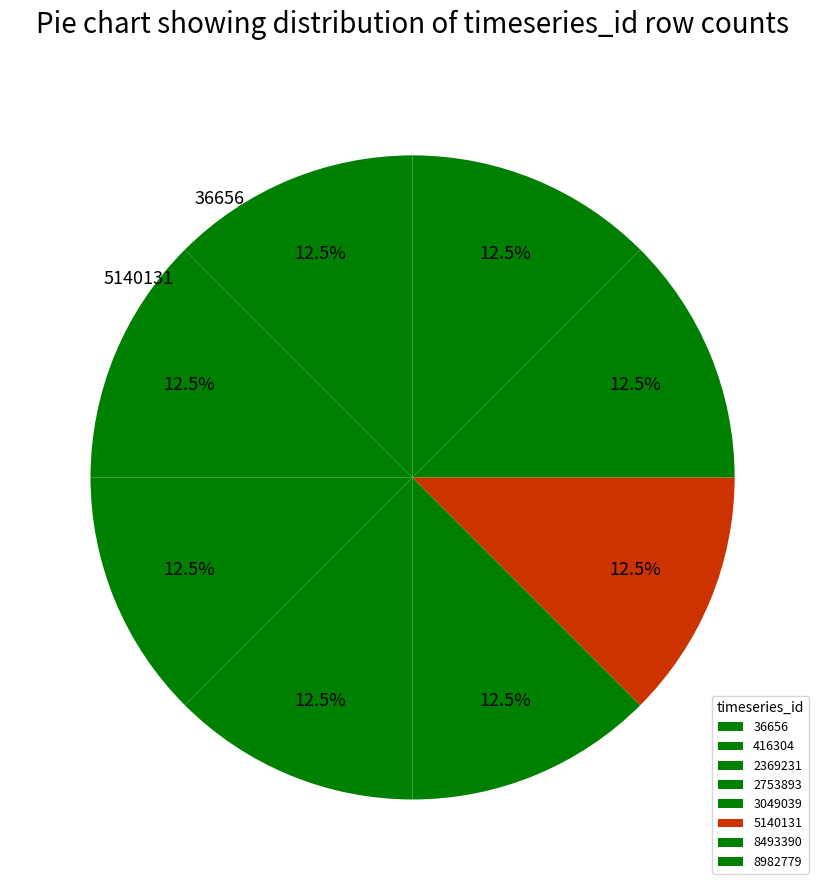

Count the number of slices in the pie.

8